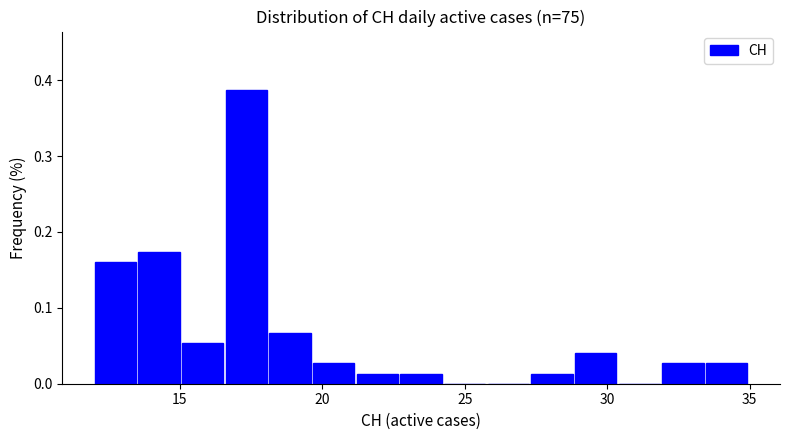

Around what value on the x-axis is the tallest bar? Give the approximate position of its centre, as read against the axis.

17.5